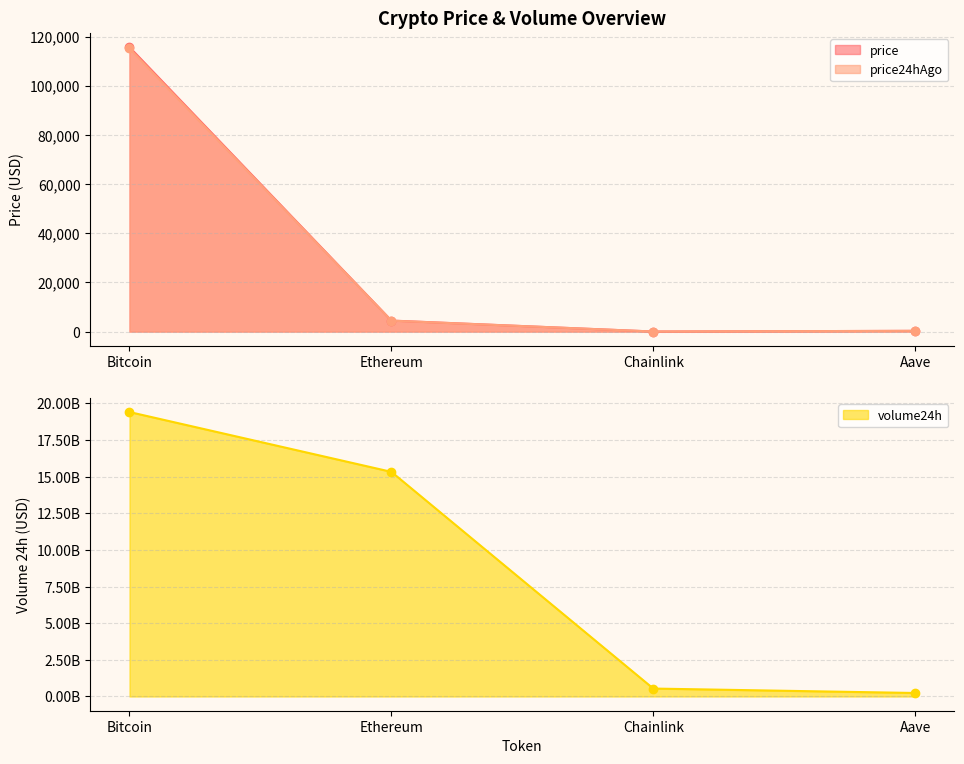

Reading left to right, transcribe all the data shown in this chart.

price: Bitcoin=115747.0	Ethereum=4480.9	Chainlink=23.3	Aave=296.9
price24hAgo: Bitcoin=115186.0	Ethereum=4447.9	Chainlink=23.5	Aave=297.7
volume24h: Bitcoin=19409208360.0	Ethereum=15328036251.0	Chainlink=542120816.0	Aave=239466416.0